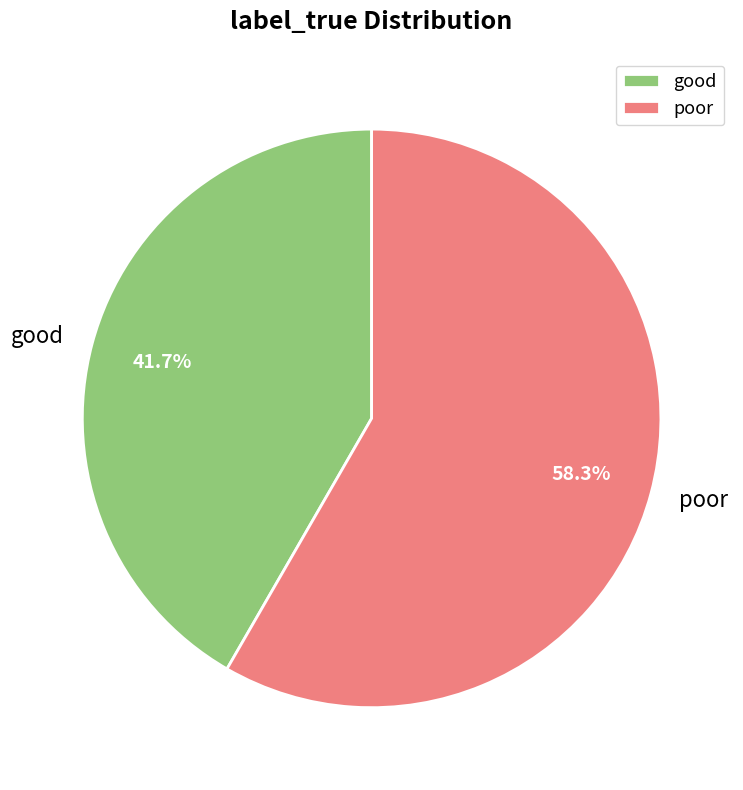

Which slice is the largest?

poor